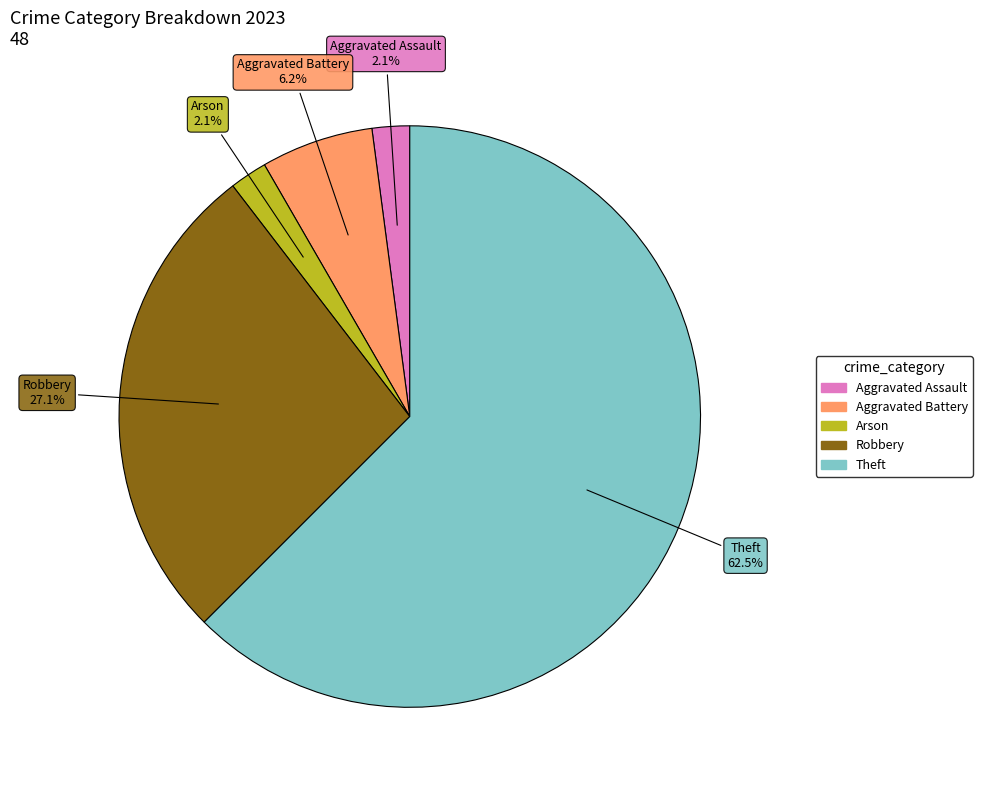

Is there a majority slice in this chart?

Yes